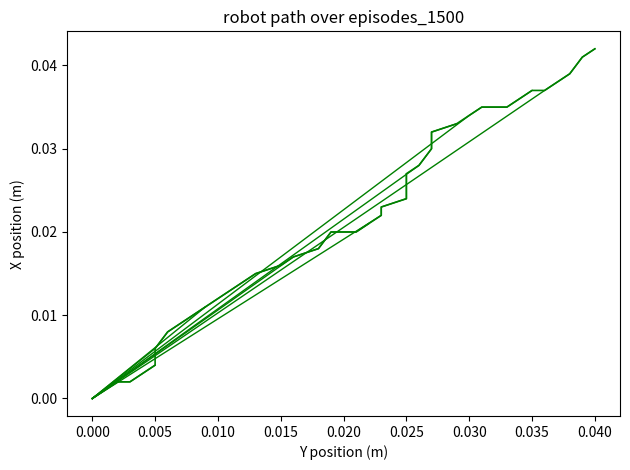

Is this an area chart (filled region under the line)?

No